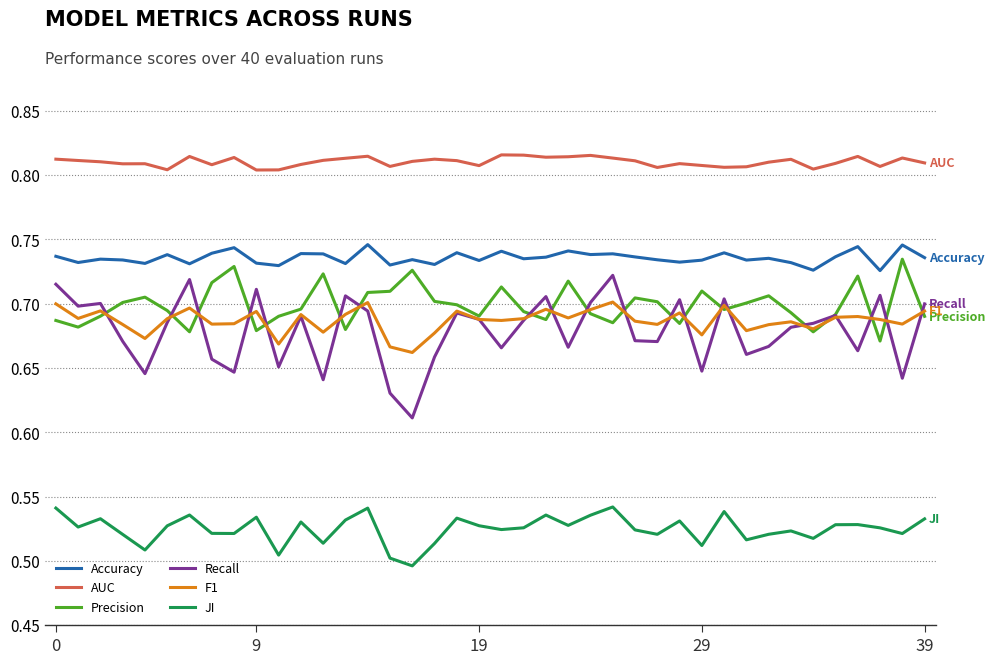

True or false: AUC and JI intersect in this chart.

False